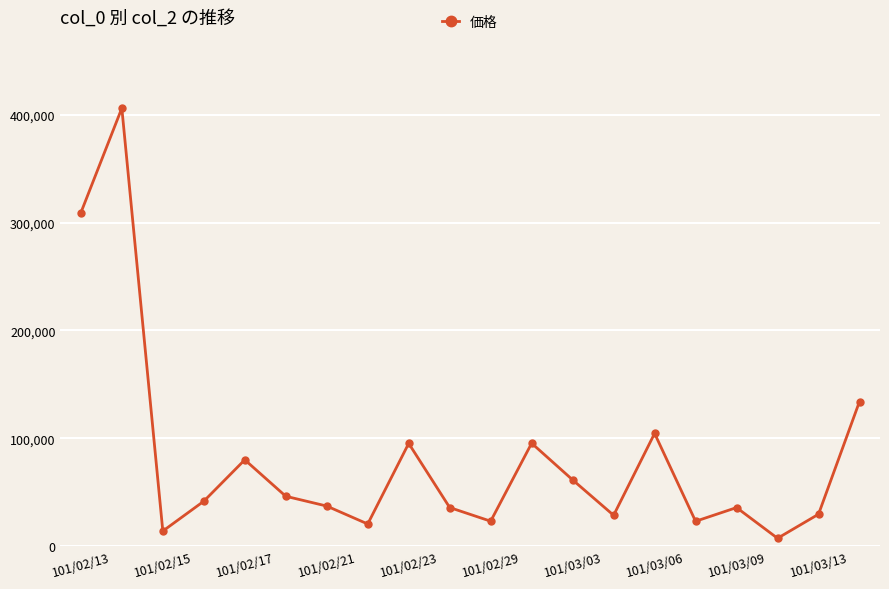

What is the value of the 10th point from the left?

35990